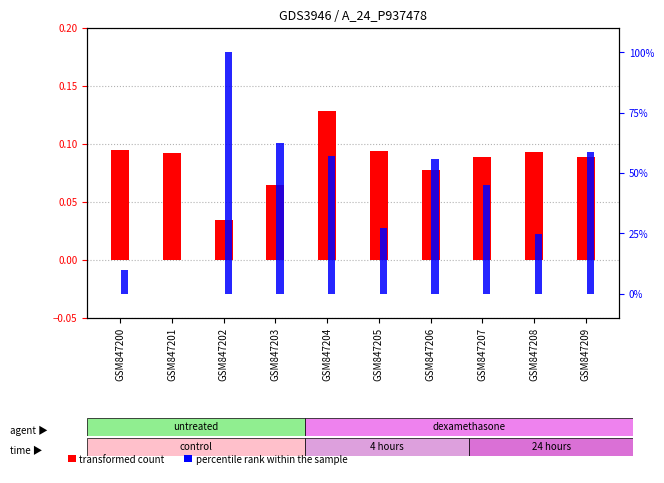

Which has a higher value, GSM847205 or GSM847207?

GSM847205